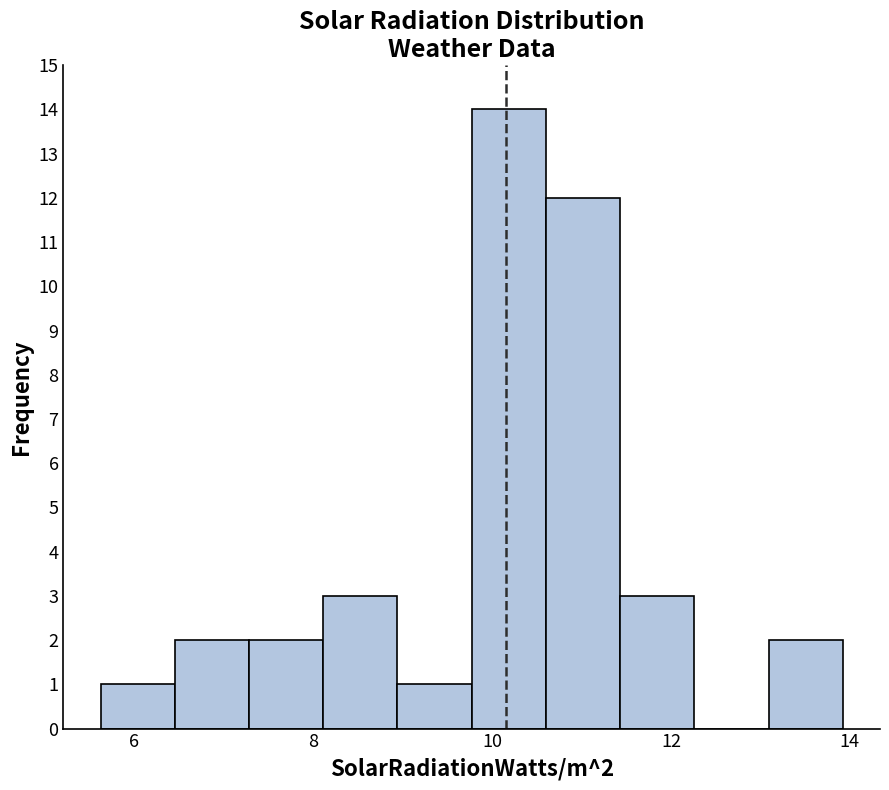

Over which range of the x-axis is the bar tallest?

9.8 to 10.6